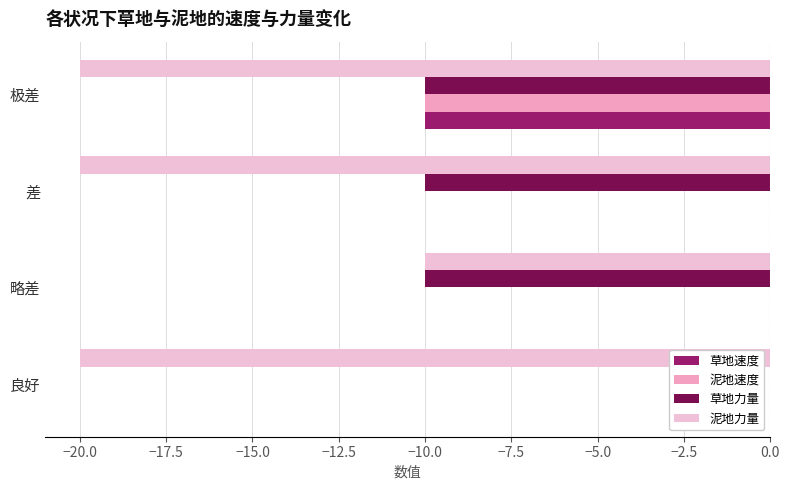

Which series changed the most between 略差 and 差?

泥地力量